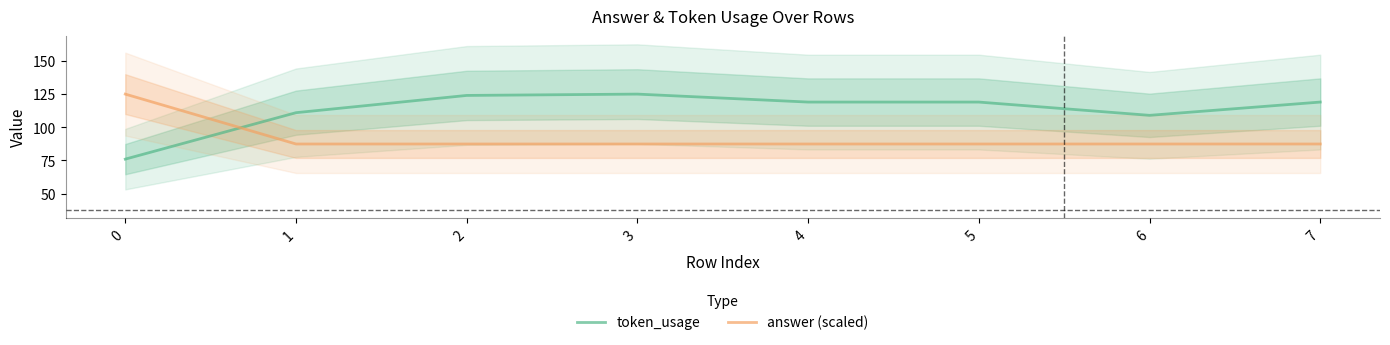

Which series ends up on top after the final intersection of token_usage and answer (scaled)?

token_usage